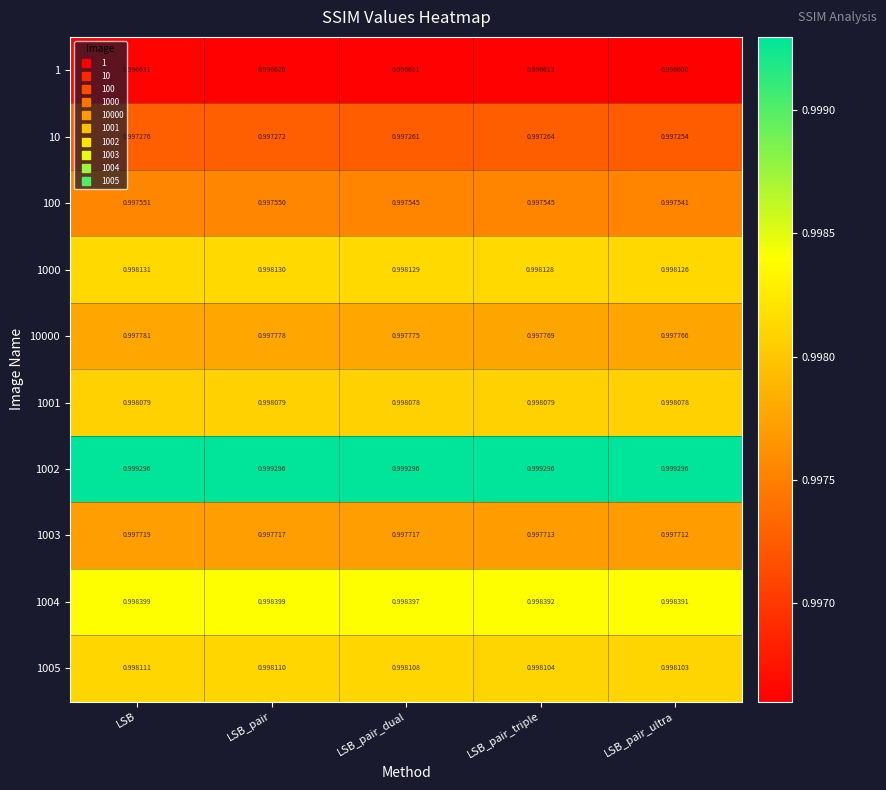

Between LSB and LSB_pair_ultra, which series saw the biggest shift?

1